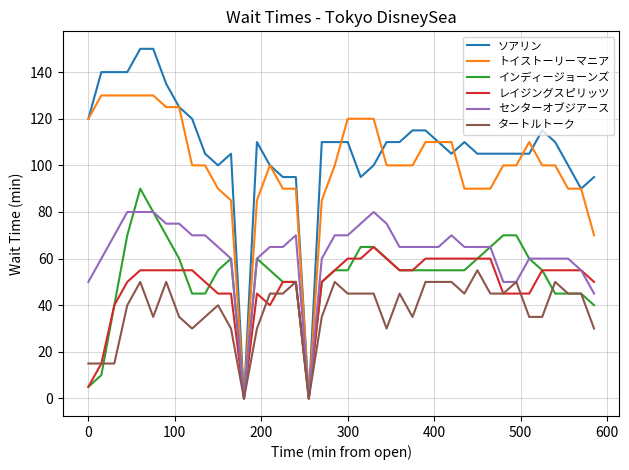

Which series has the largest range (max minus min)?

ソアリン